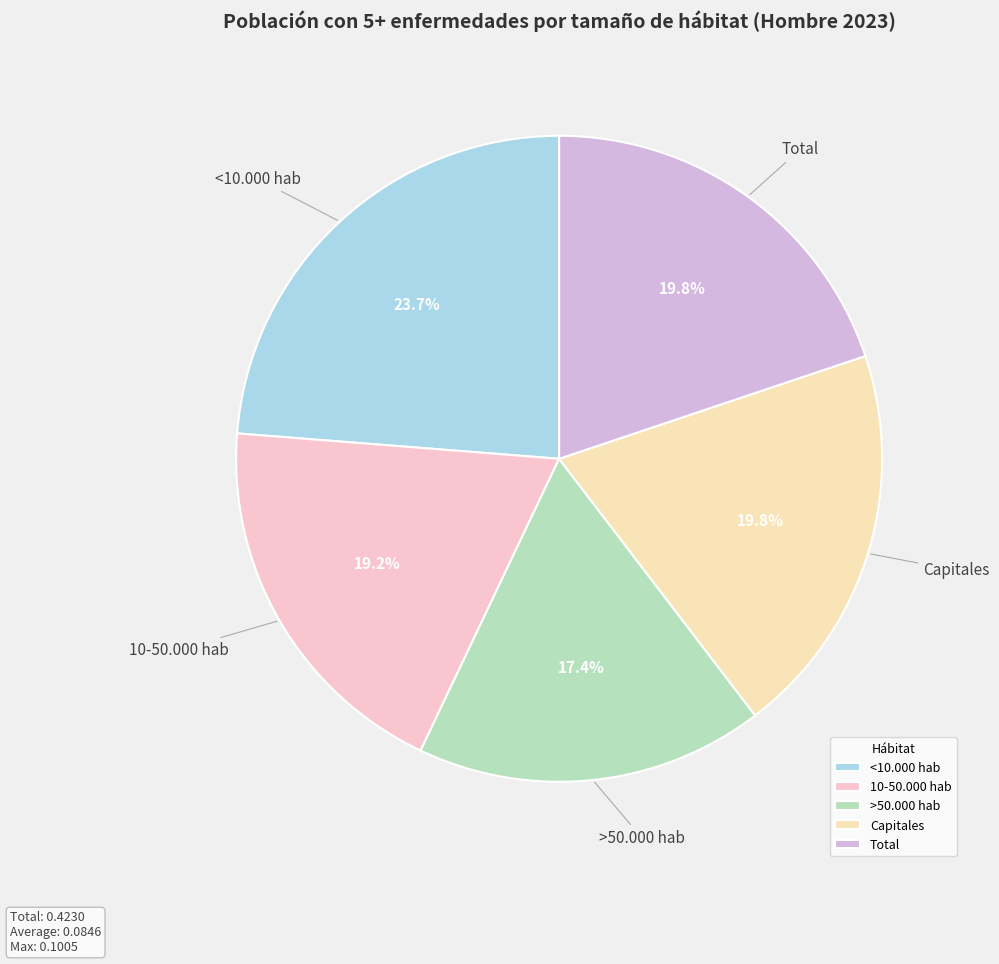

Is the sum of 10-50.000 hab and <10.000 hab greater than half?

No